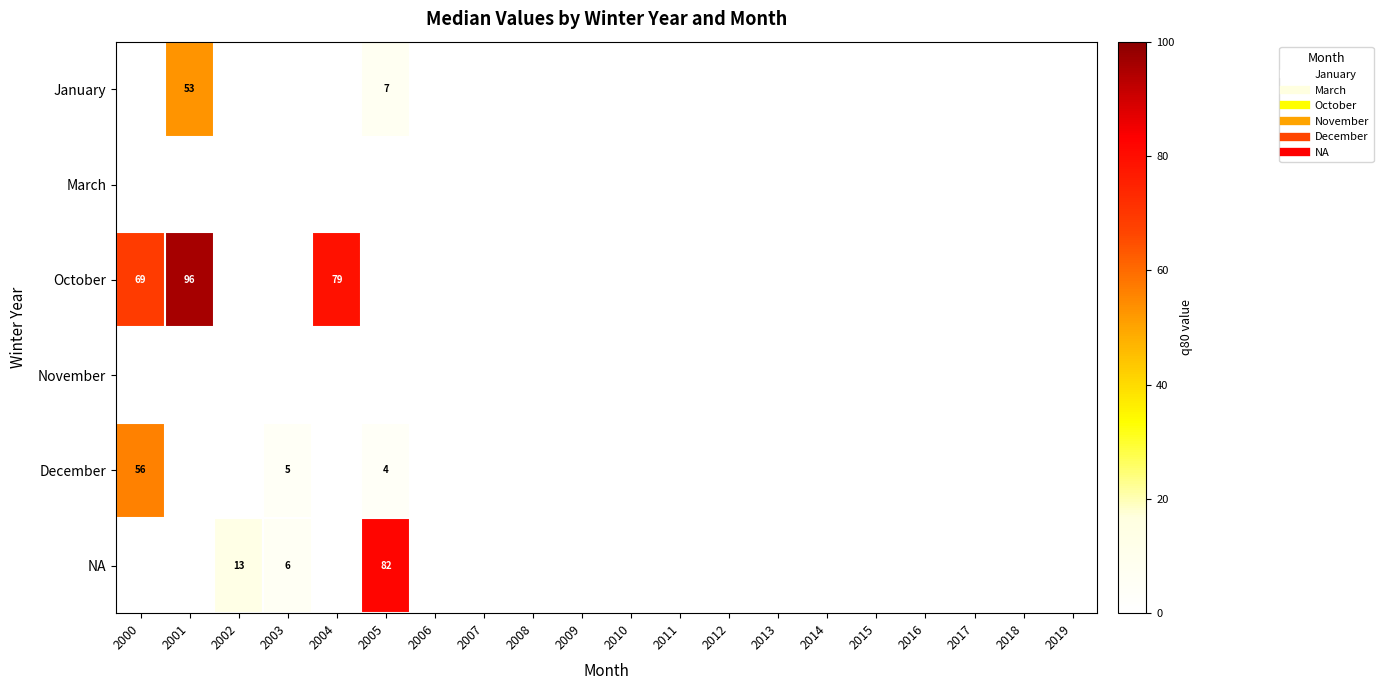

The value of December at 2004 is -32. True or false?

False